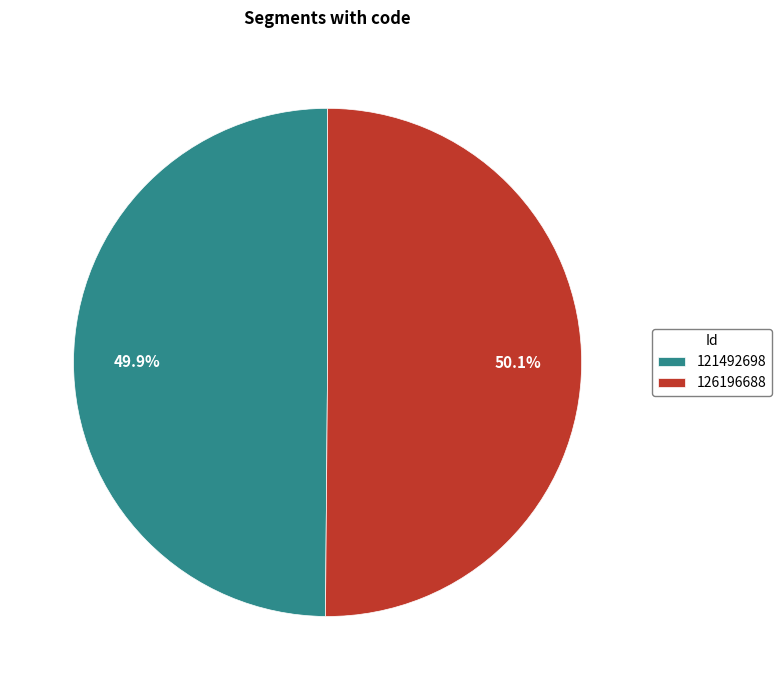

What is the ratio of the value at 121492698 to the value at 126196688?

1.0